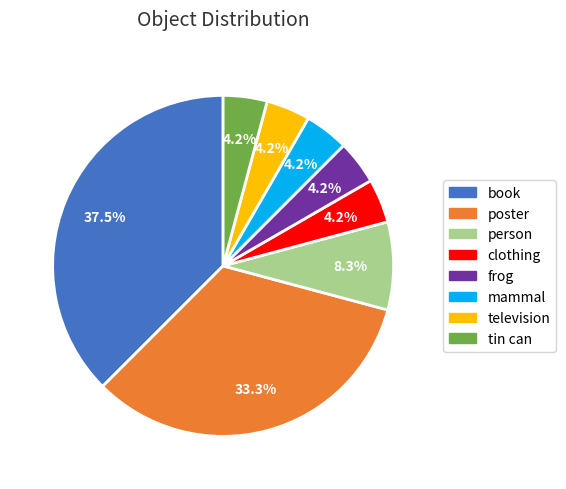

What is the largest slice in the pie chart?

book